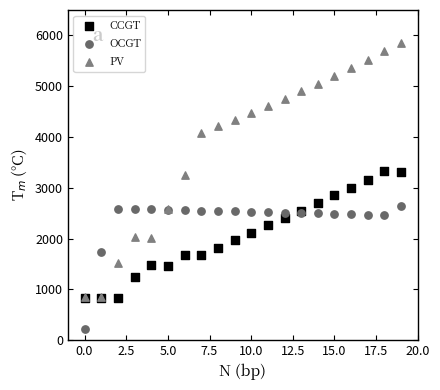

Which series reaches the maximum Y coordinate?

PV